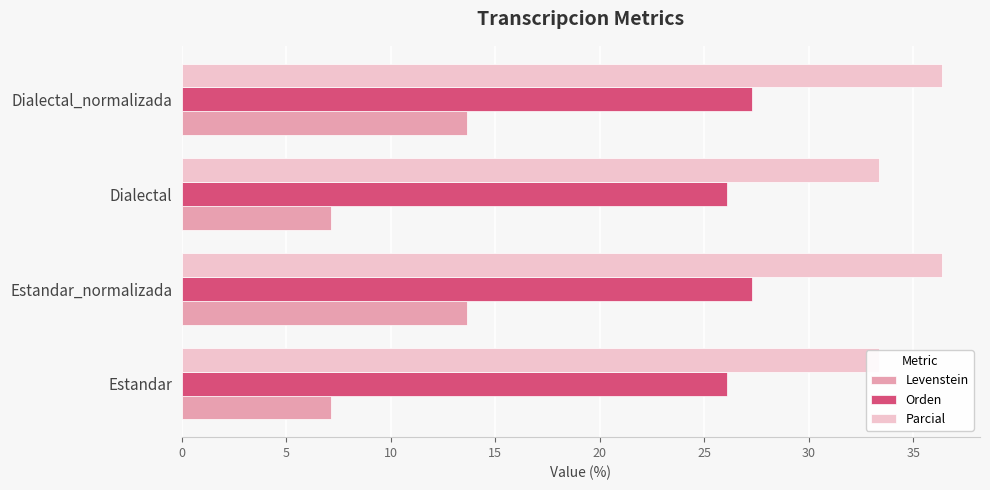

Rank the series by their average value, from highest to lowest.

Parcial, Orden, Levenstein